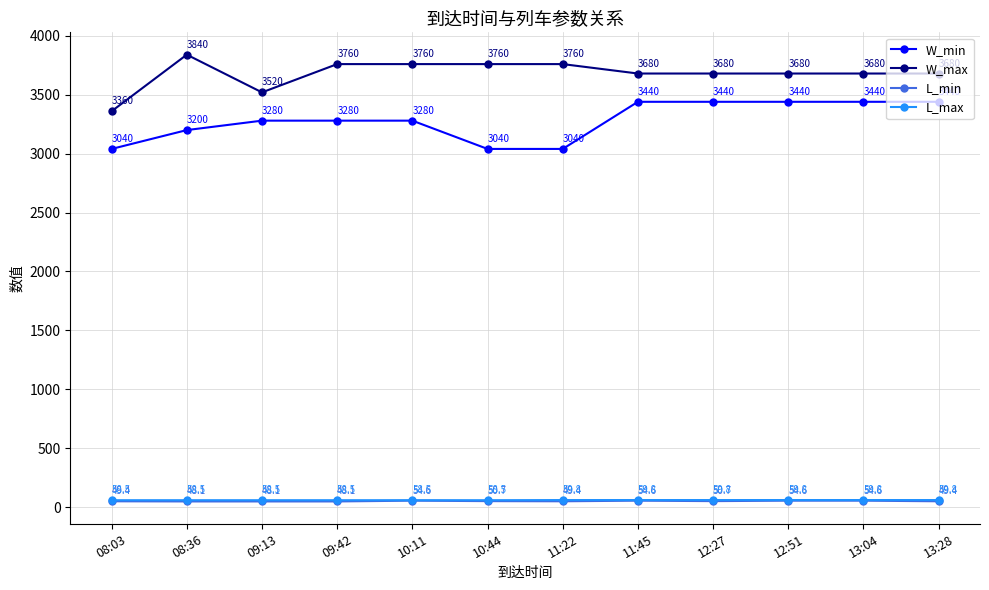

How many lines are shown in the chart?

4